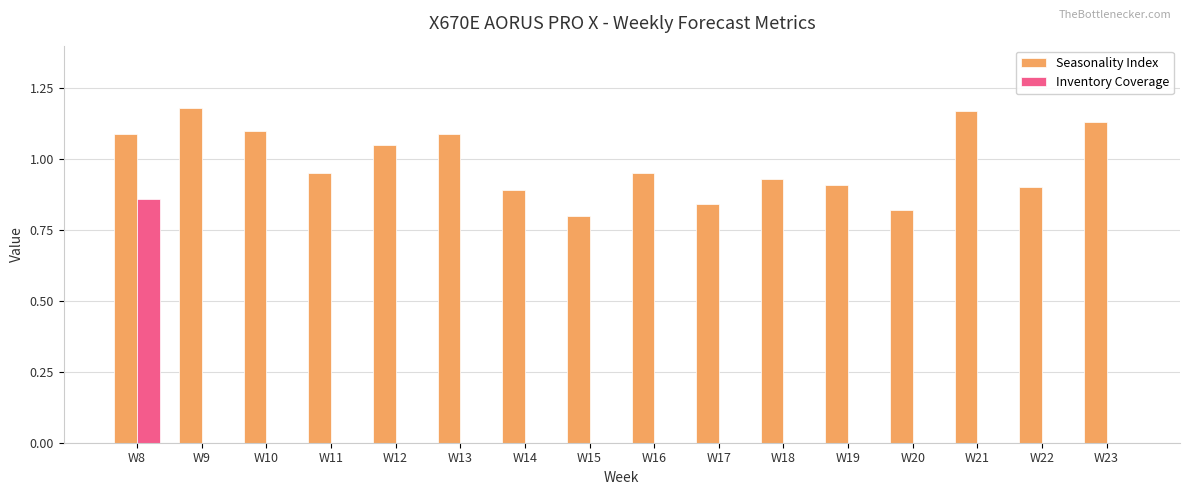

True or false: Inventory Coverage has a value of -0.5 at W22.

False